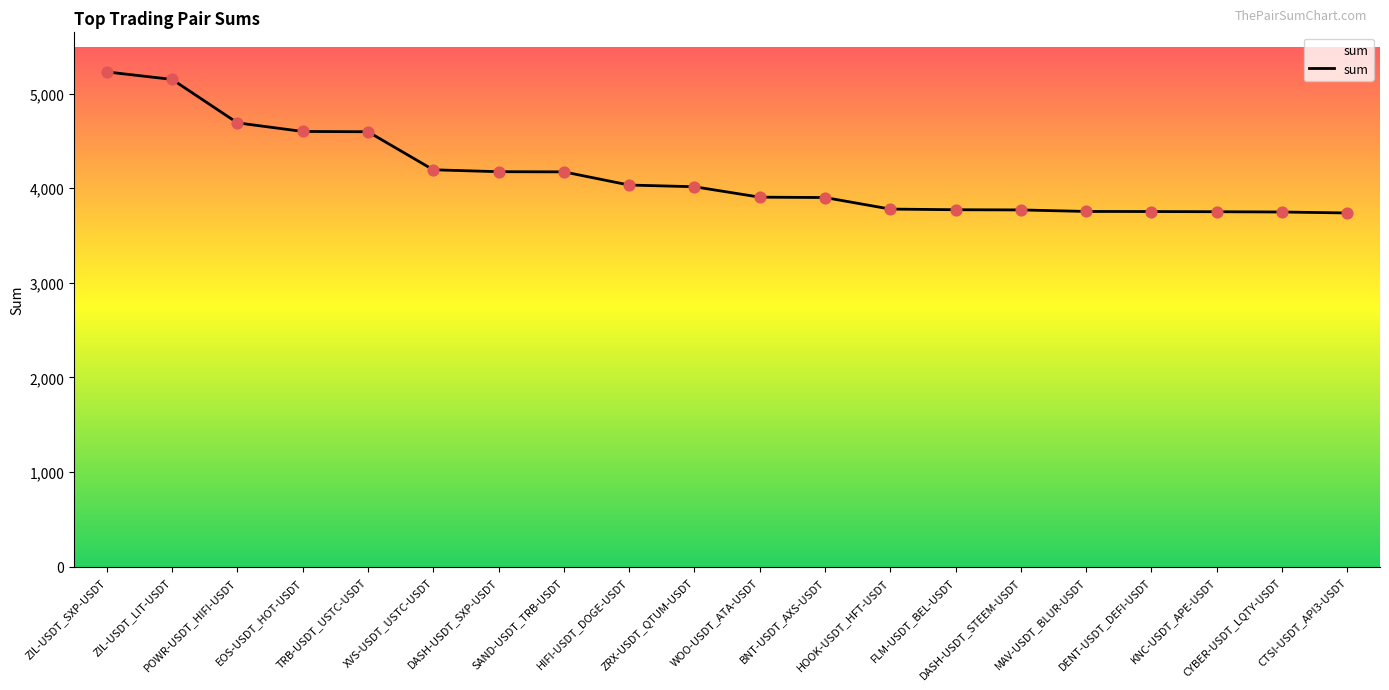

Between CTSI-USDT_API3-USDT and SAND-USDT_TRB-USDT, which is larger?

SAND-USDT_TRB-USDT